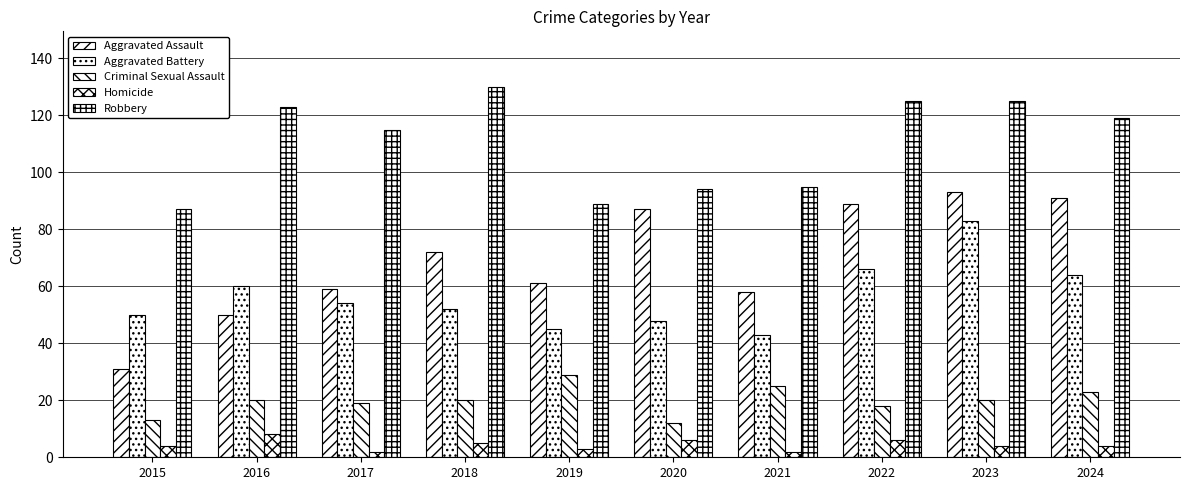

Does the chart contain any negative values?

No